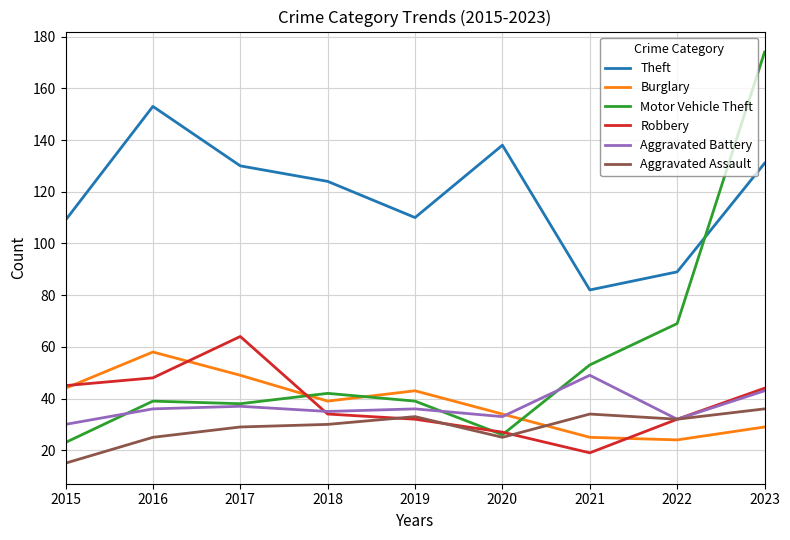

True or false: Theft and Aggravated Battery intersect in this chart.

False